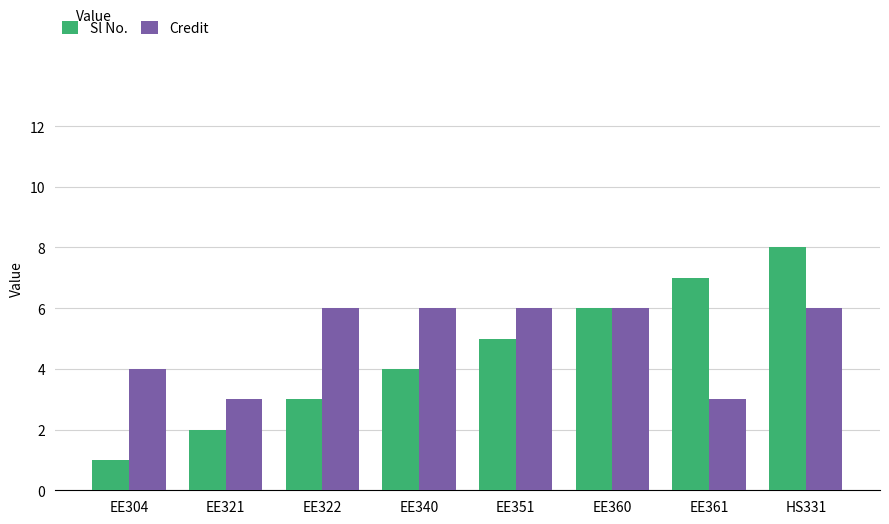

What is the minimum value for Sl No.?

1